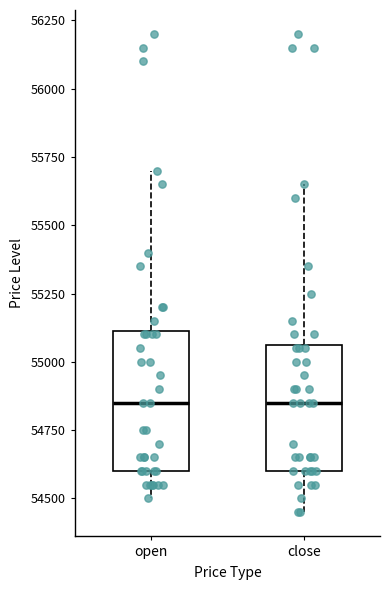

Reading left to right, read every box against the y-axis: the position of its median line, the range the box covers, and the ends of its whiskers. The values are not printed on the chart, so give them approximately, as read against the axis.

open: median 54850, box 54600 to 55100, whiskers 54500 to 55700
close: median 54850, box 54600 to 55050, whiskers 54450 to 55650